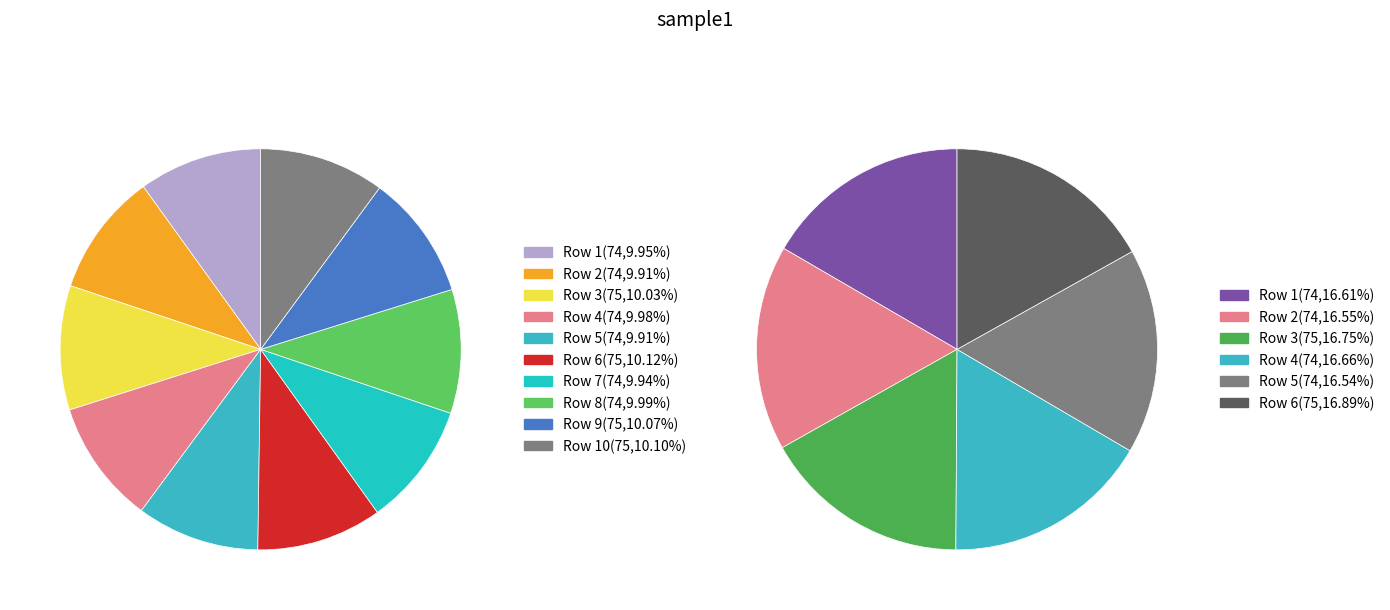

Do Row 6 and Row 2 together represent more than half of the pie?

No